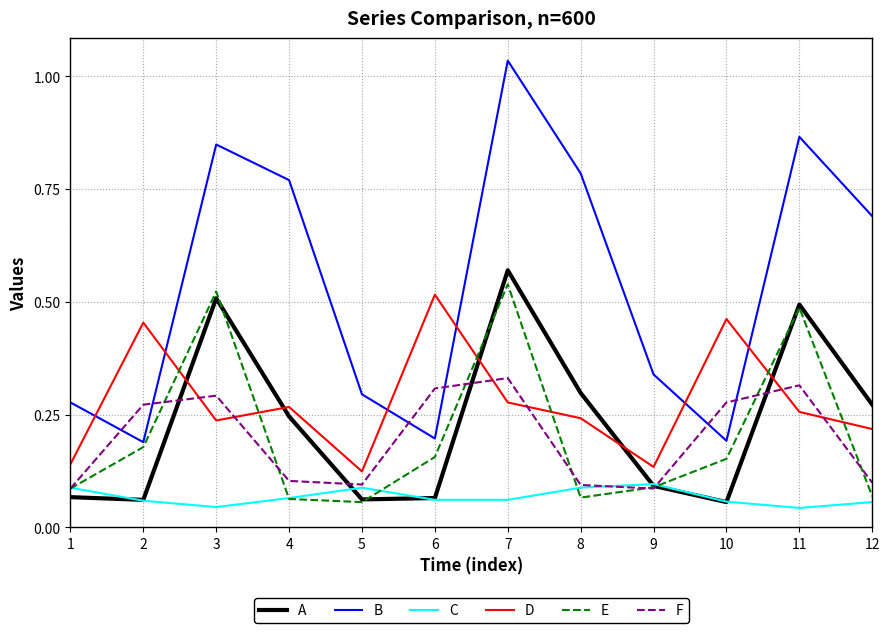

How many lines are shown in the chart?

6